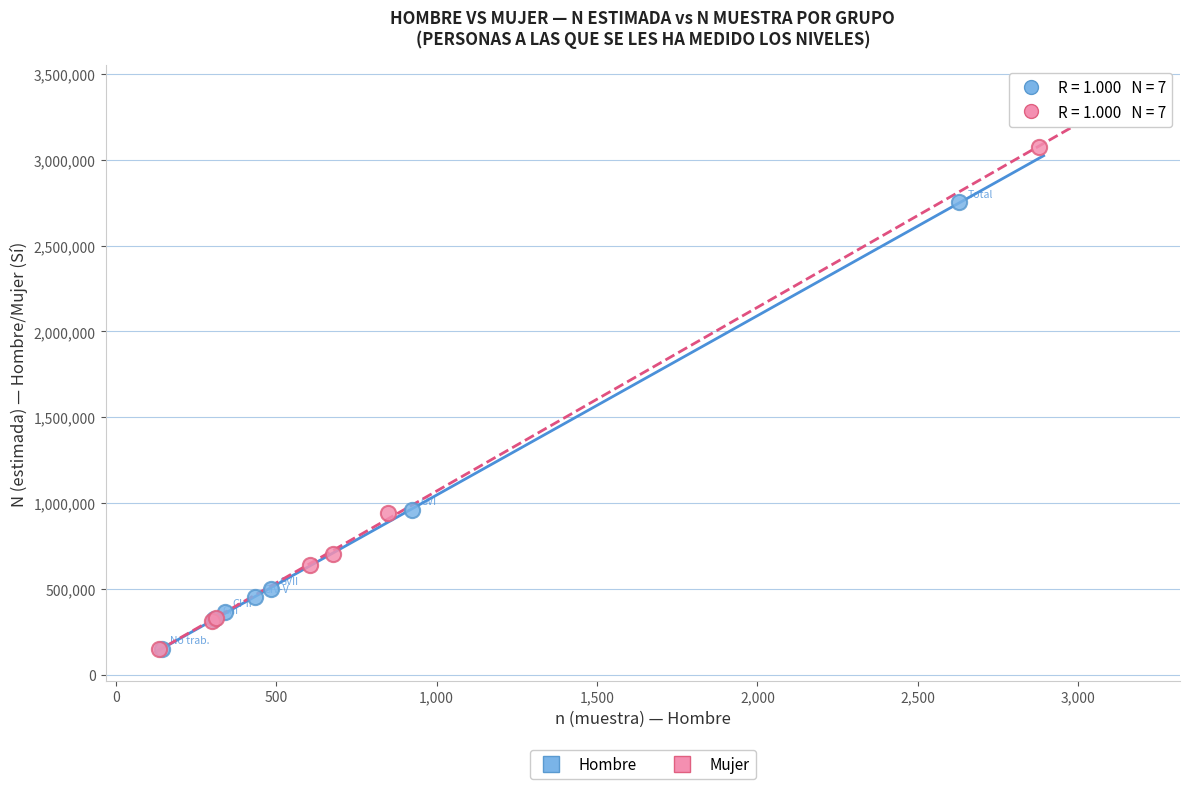

Which series has the widest spread of Y values?

Mujer